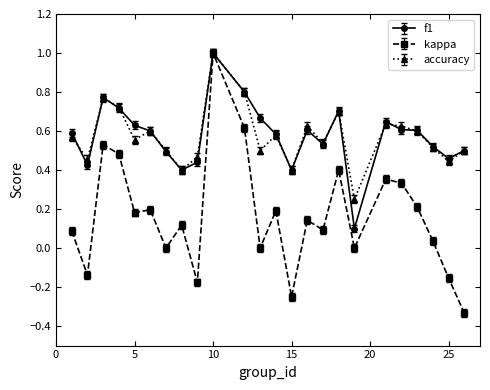

True or false: kappa has more than 0 interior local peaks.

True